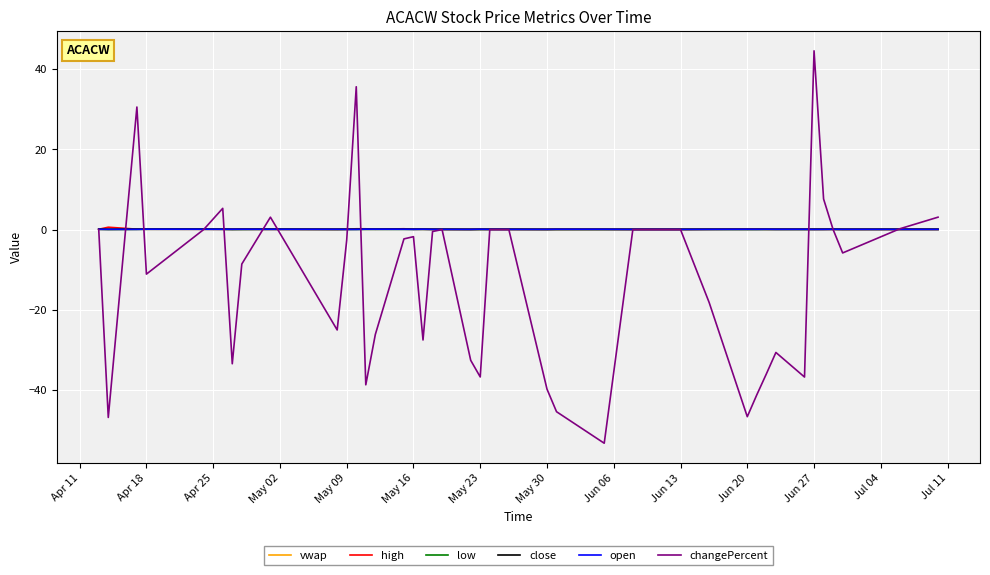

What is the sum of all changePercent values?

-517.9